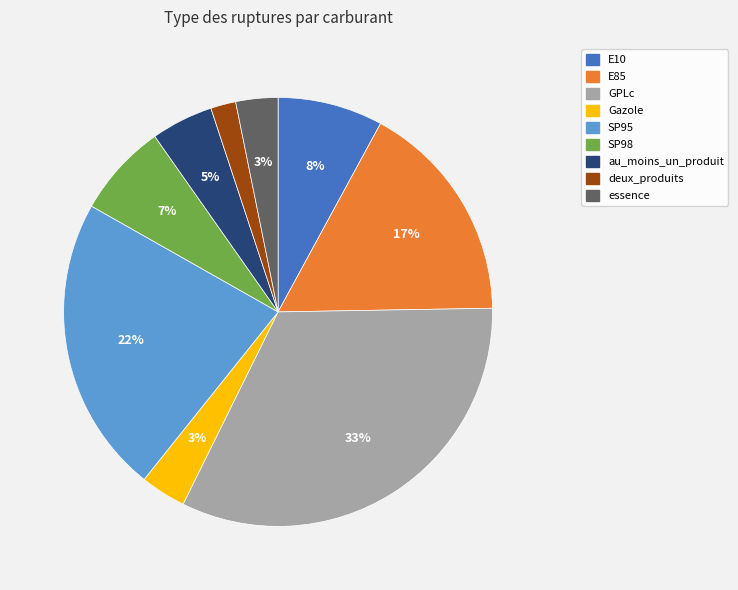

Does E85 represent more than half of the total?

No